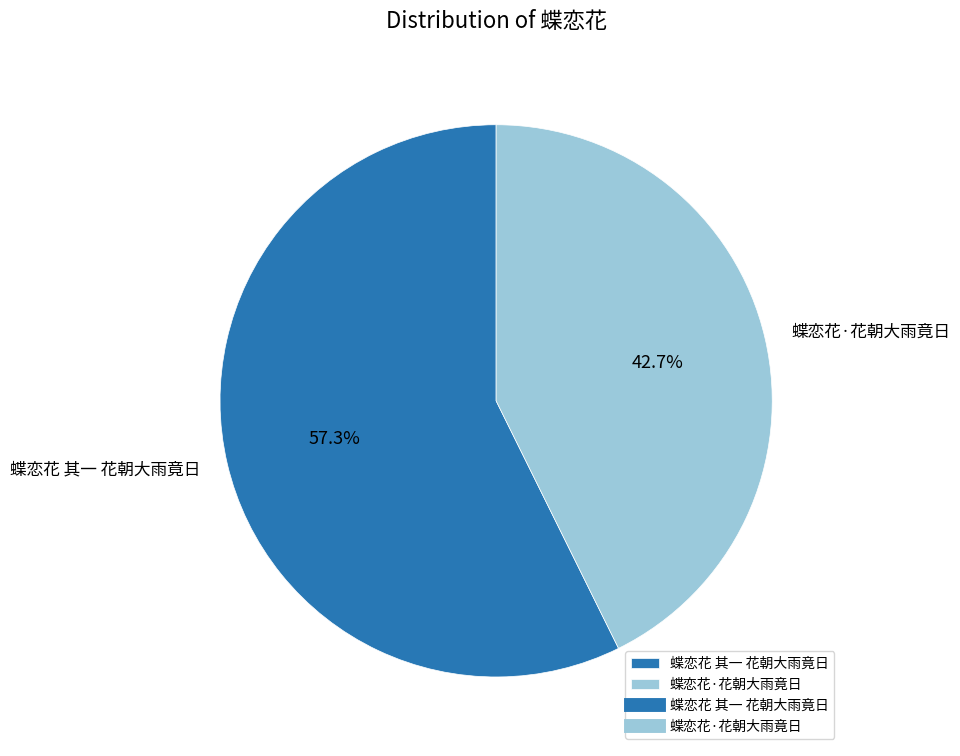

Count the number of slices in the pie.

2